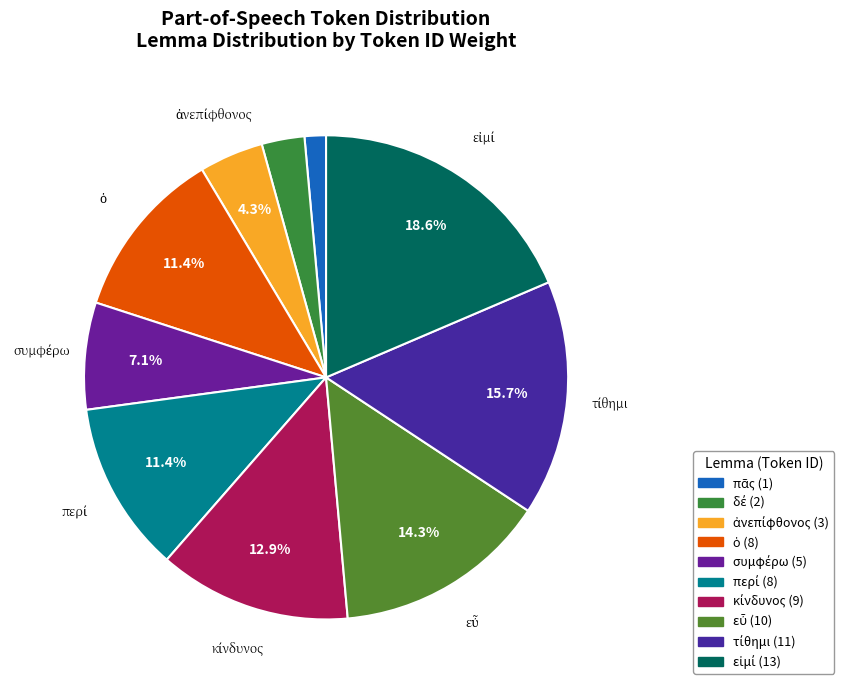

The τίθημι slice represents 30% of the pie. True or false?

False